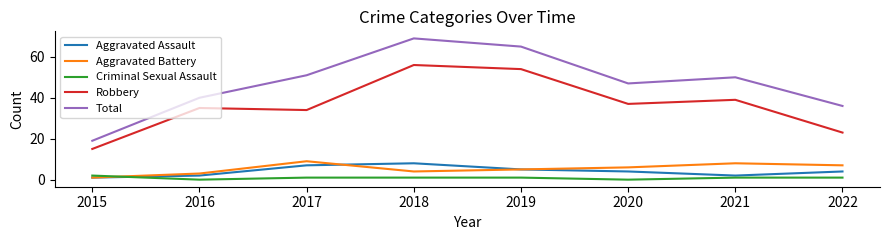

True or false: Total and Aggravated Assault intersect in this chart.

False